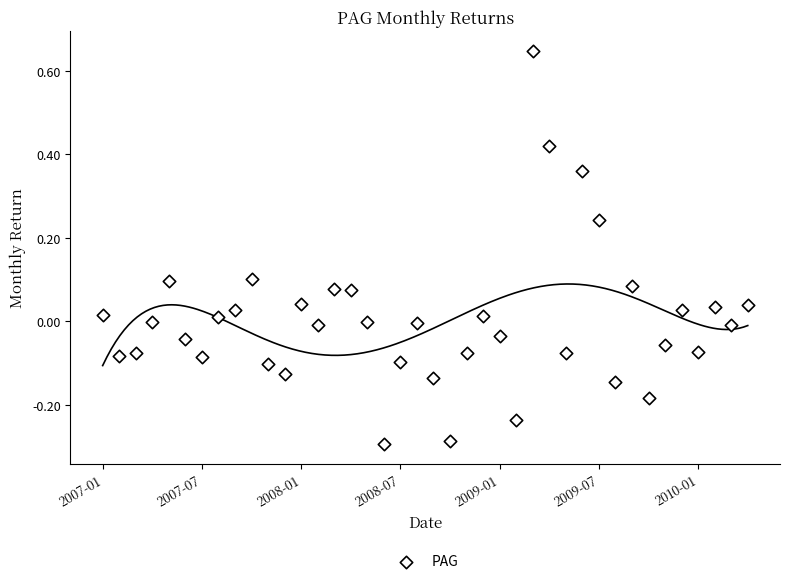

What is the range of Y values (max minus min)?

0.9